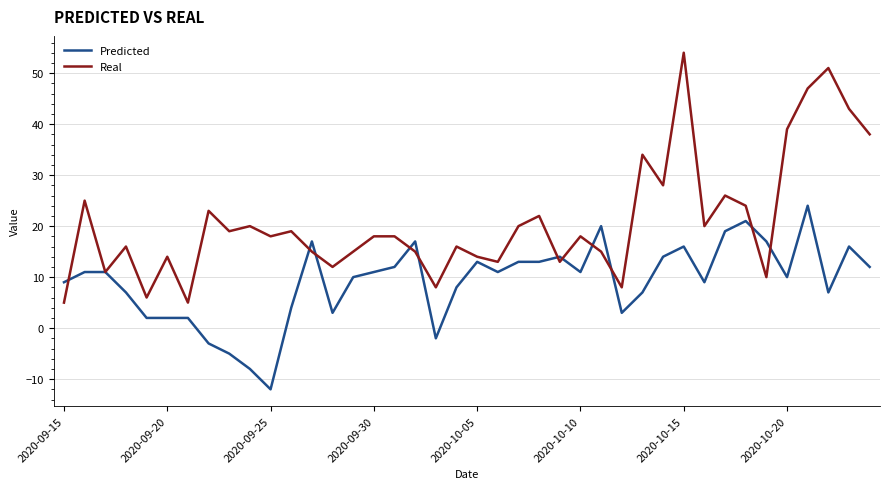

At how many categories does at least one series exceed 37?

6